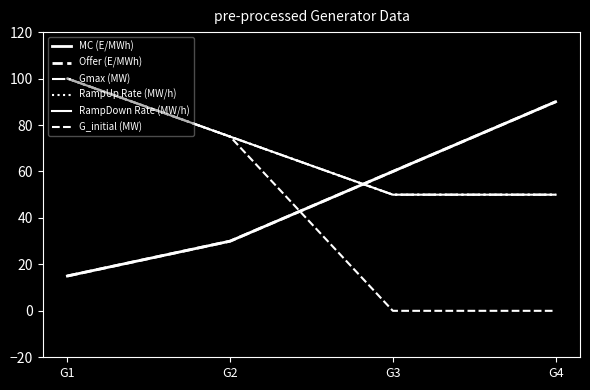

What is the approximate value of RampDown Rate (MW/h) at G3, to the nearest 10?

50